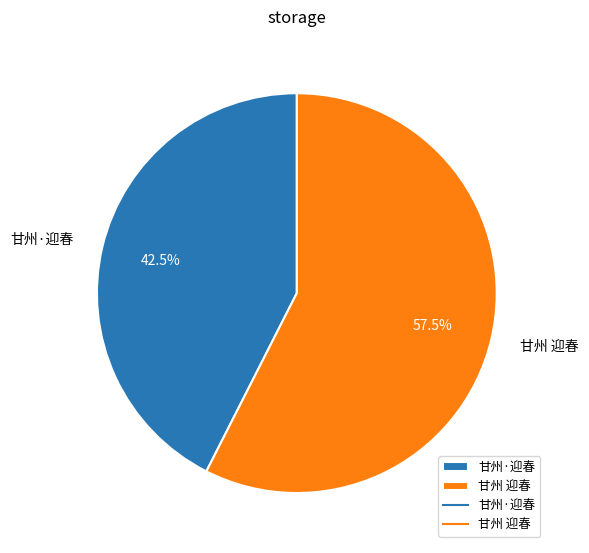

Which category has the biggest portion of the pie?

甘州 迎春